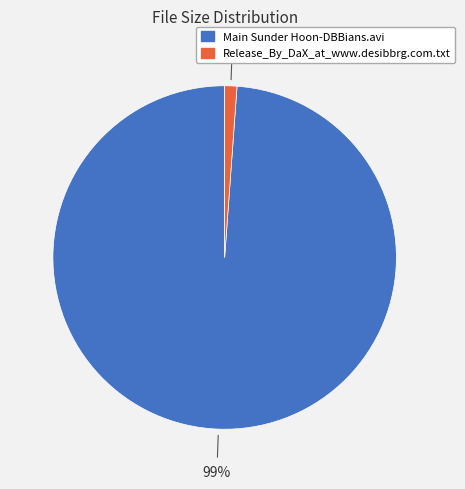

Between Main Sunder Hoon-DBBians.avi and Release_By_DaX_at_www.desibbrg.com.txt, which is larger?

Main Sunder Hoon-DBBians.avi